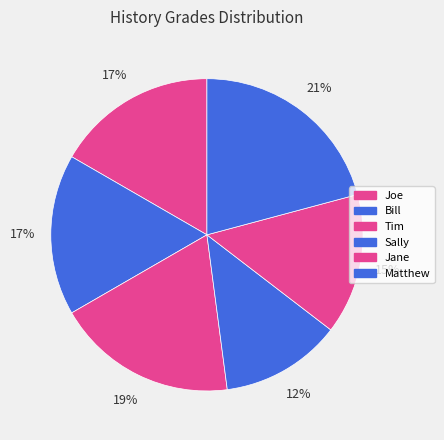

To the nearest percent, what is the average slice percentage?

17%